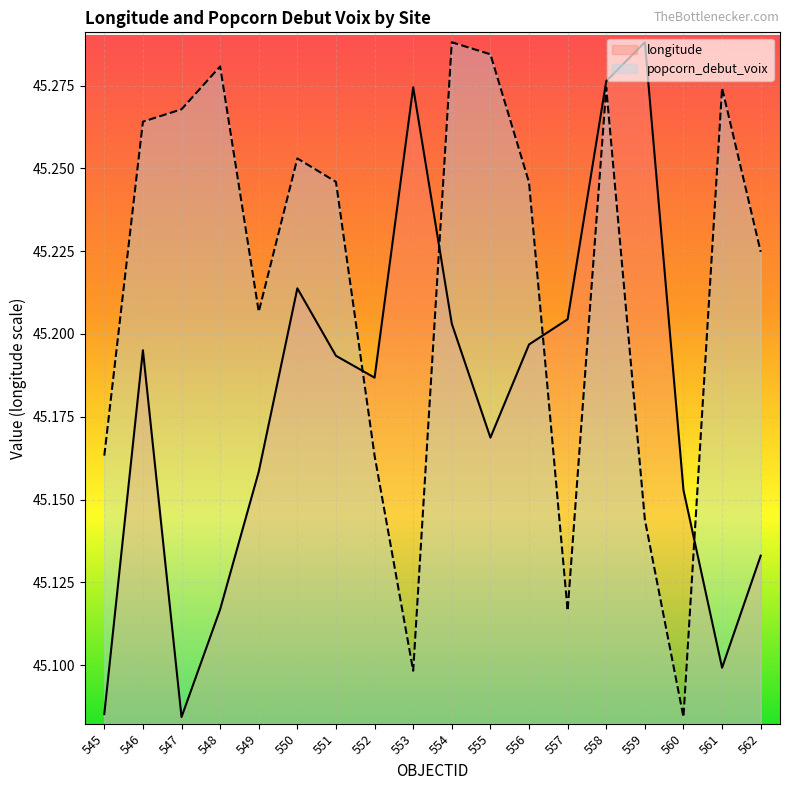

What is the maximum value for longitude?

45.3